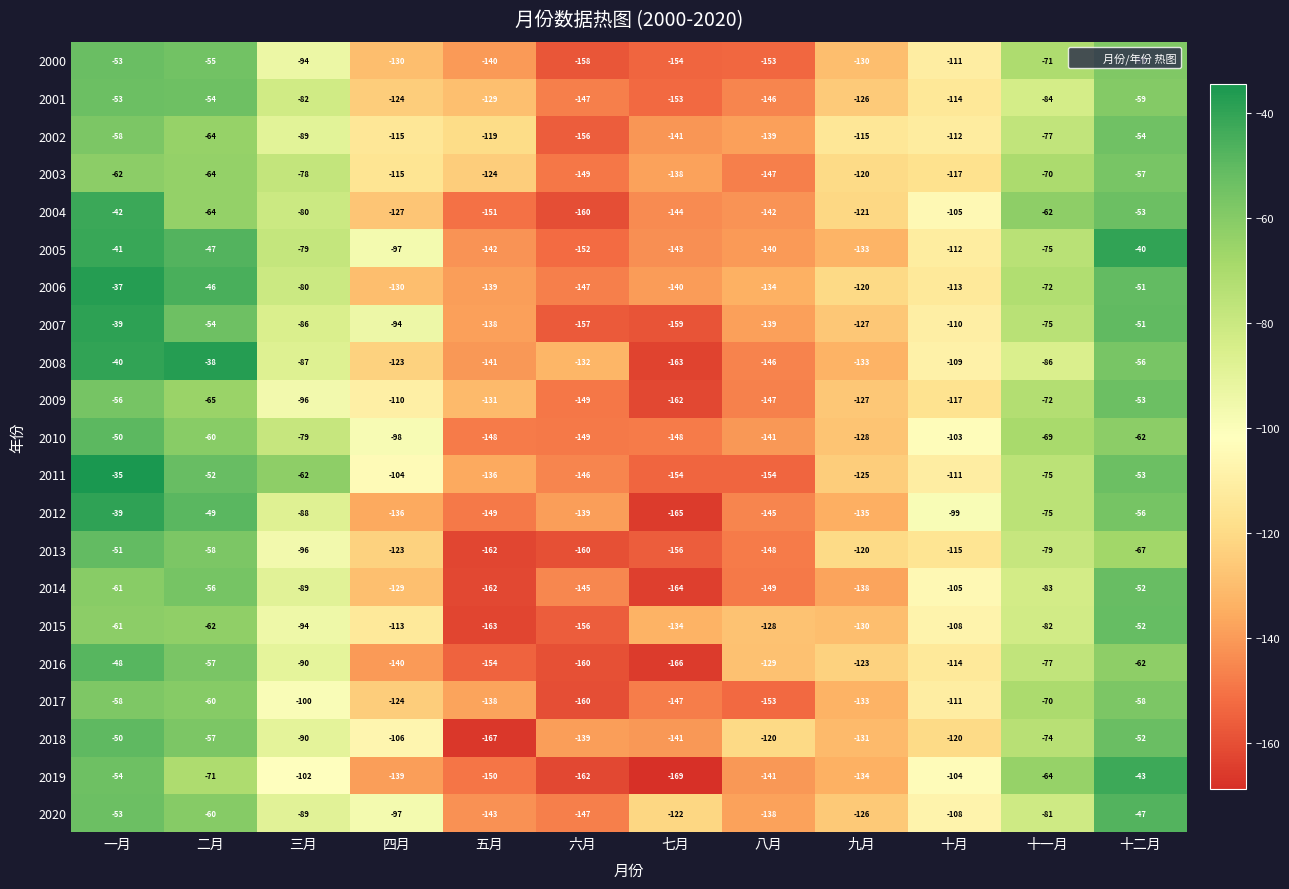

At which category does the chart reach its minimum across all series?

七月